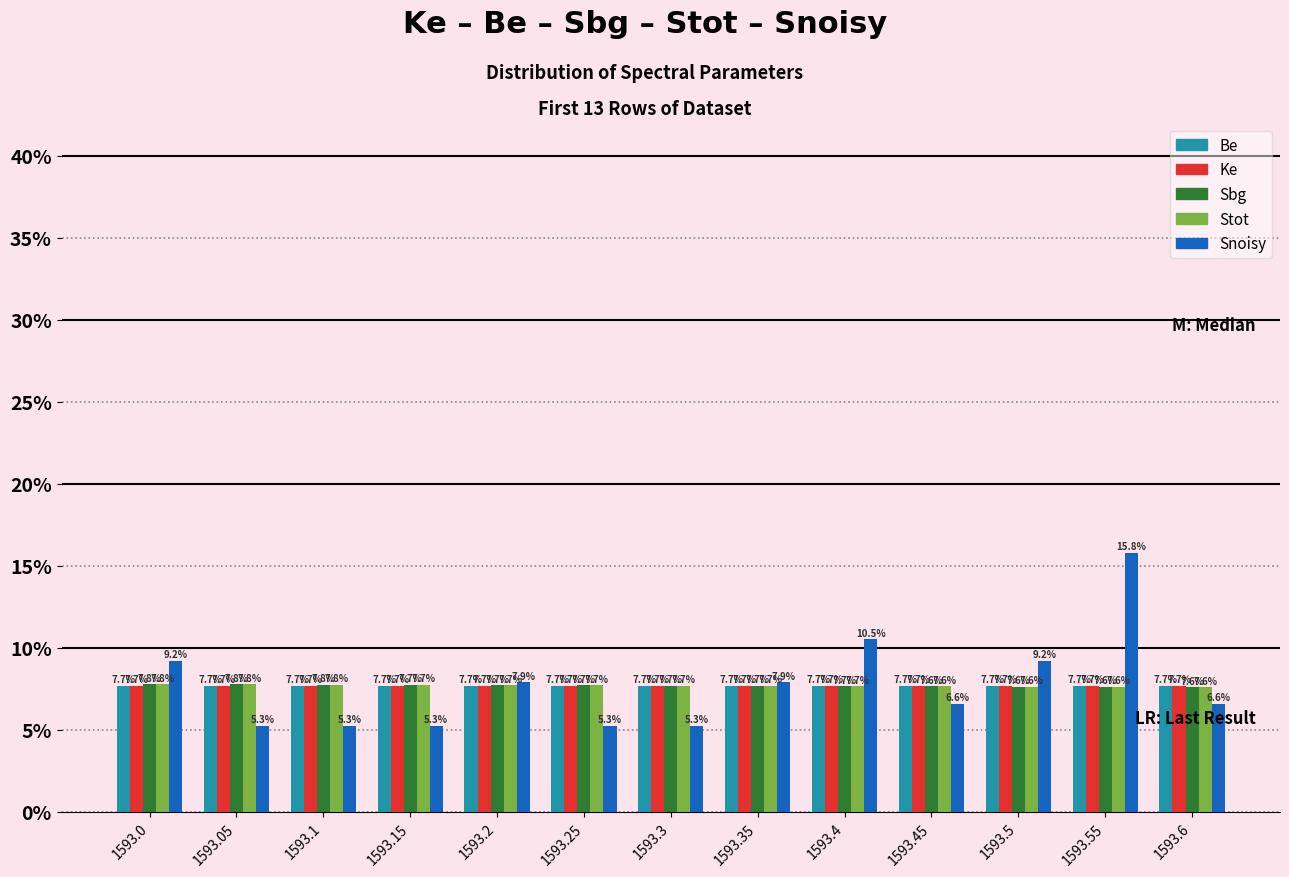

What is the sum of all Be values?

1.0